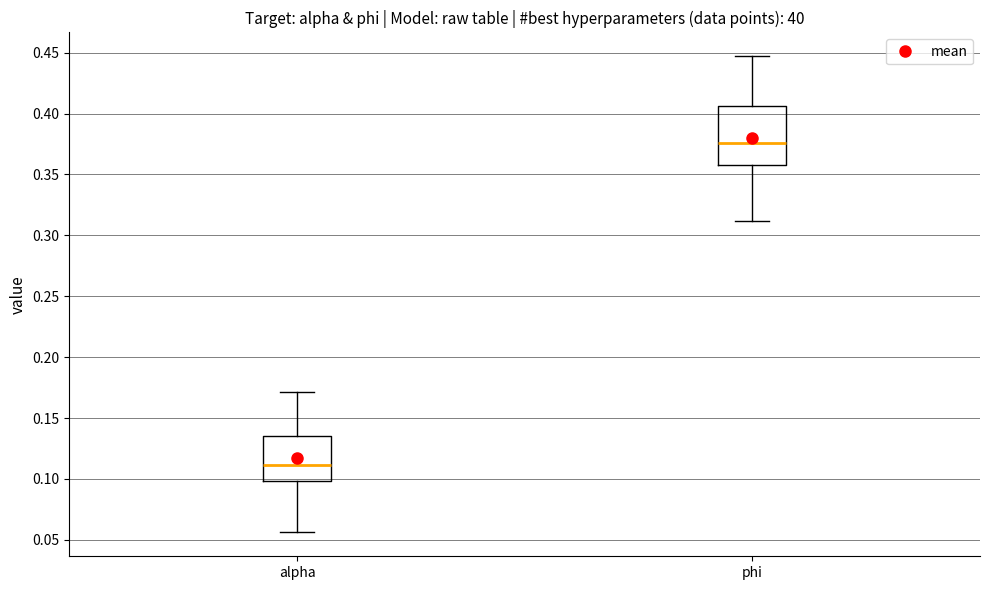

Which box has the lowest median line?

alpha